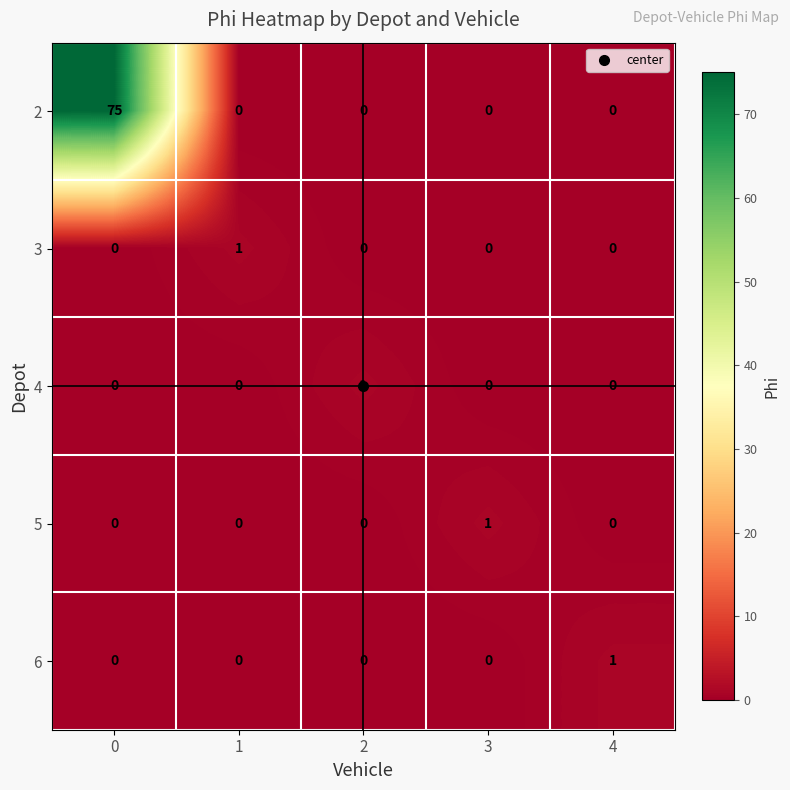

What is the greatest value displayed?

75